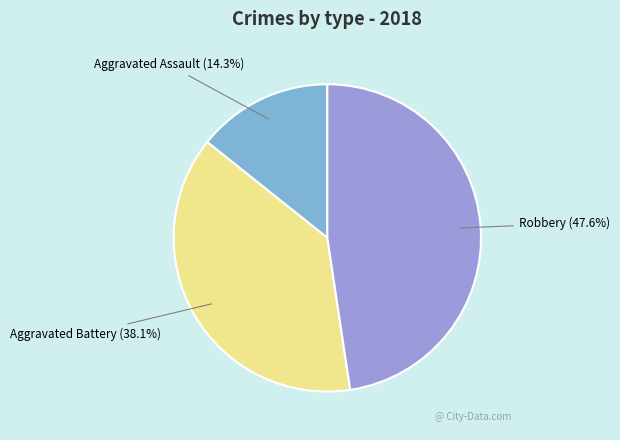

Count the number of slices in the pie.

3